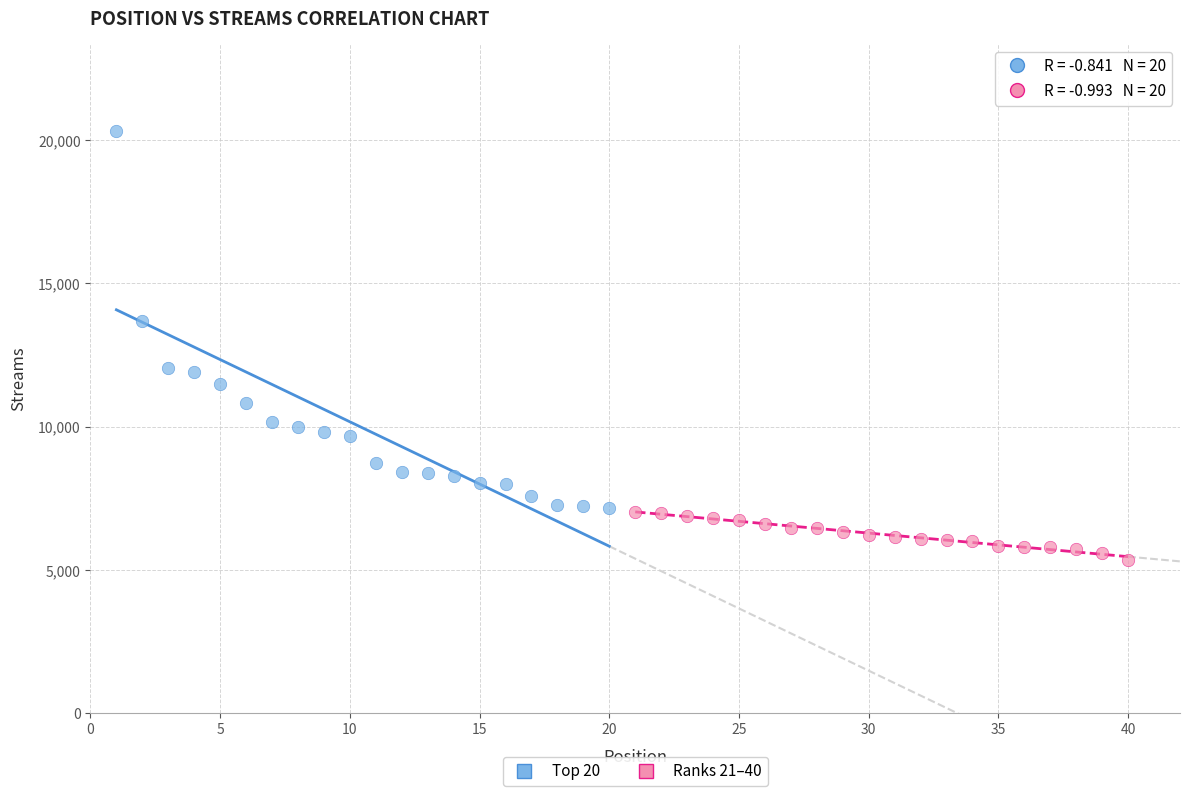

What are all the series names shown in the legend?

Top 20, Ranks 21–40